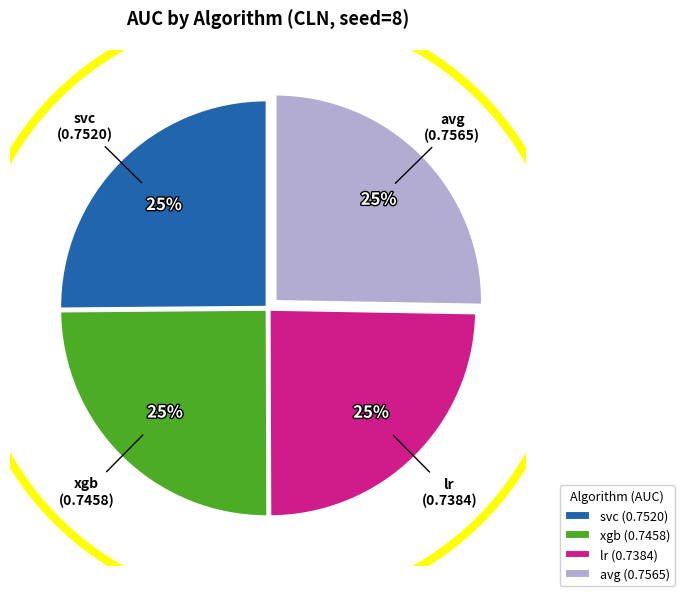

Is there any slice that represents more than half of the pie?

No